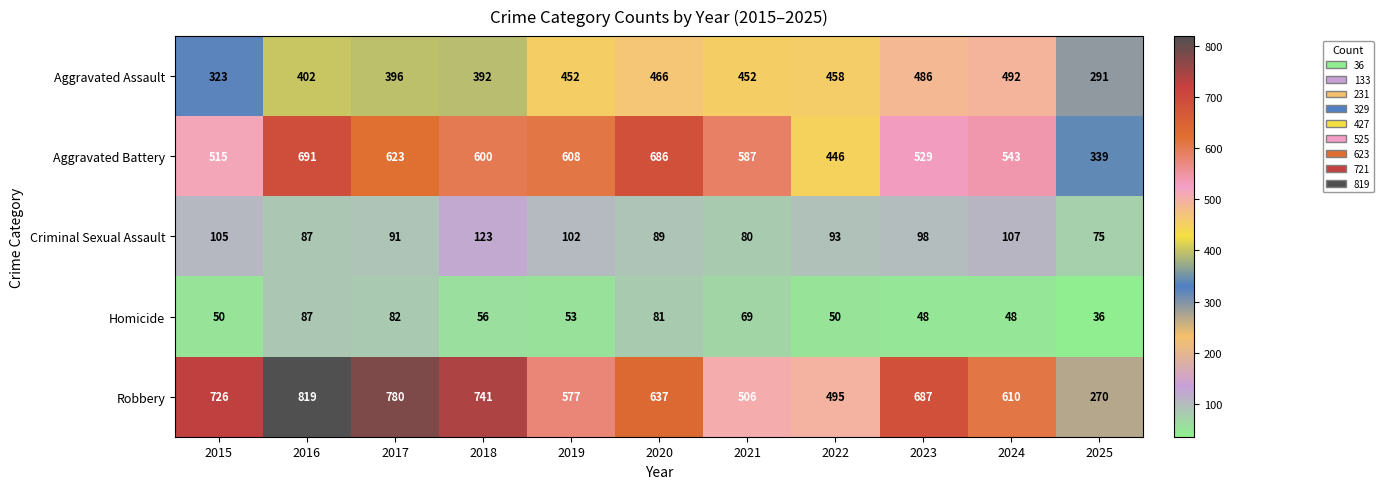

What is the difference between the highest and lowest values at 2020?

605